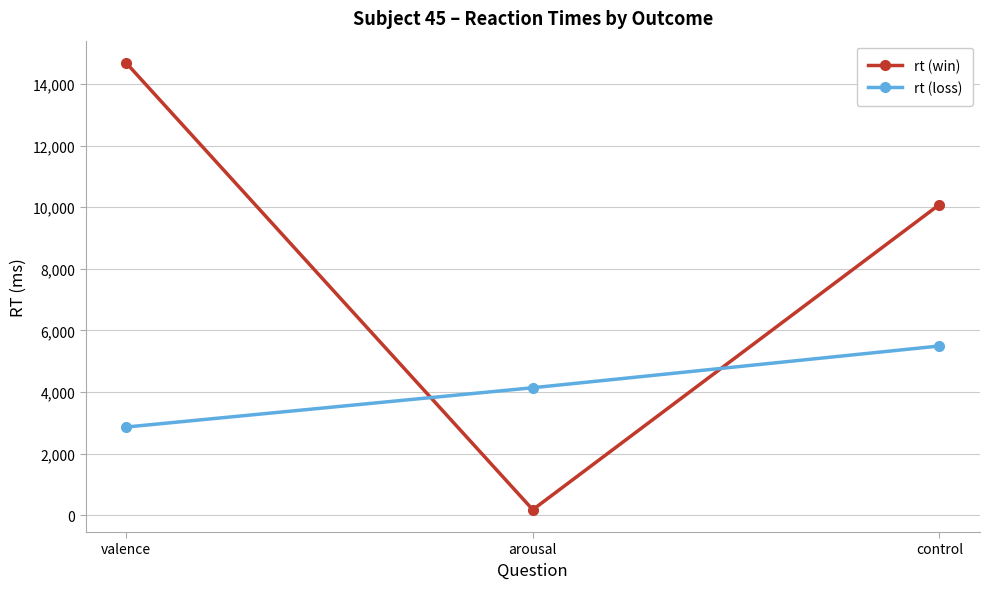

How many rt (loss) values are between 2868 and 5497?

3